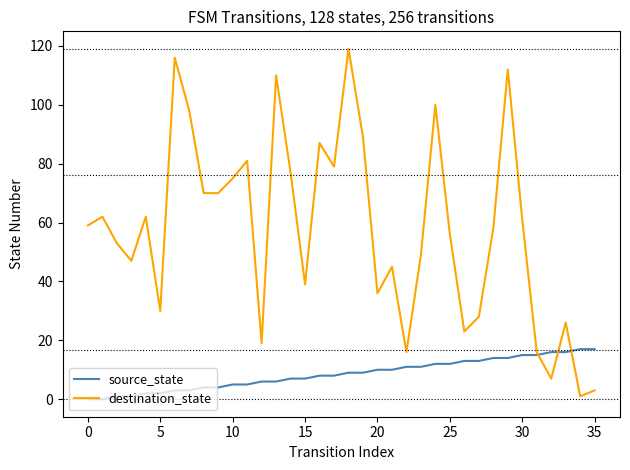

List the series in order of their peak value, lowest first.

source_state, destination_state